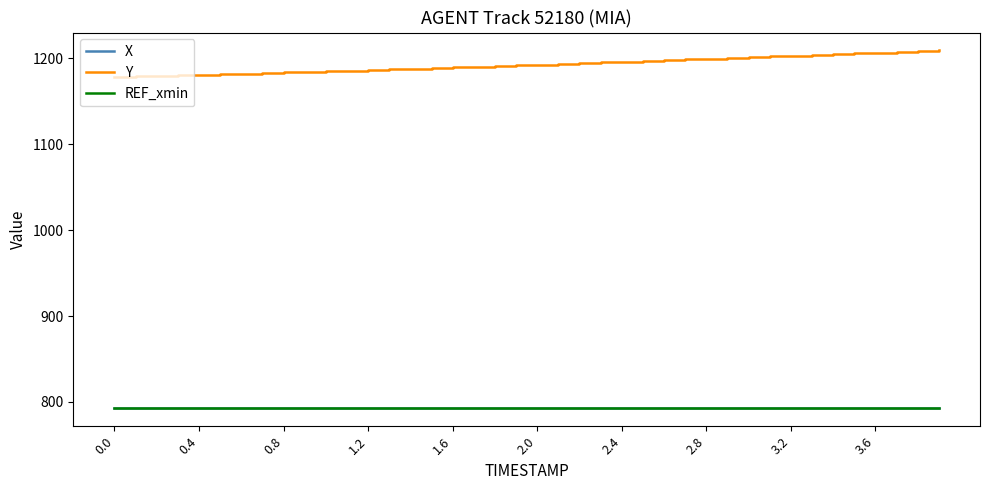

True or false: REF_xmin and Y intersect in this chart.

False